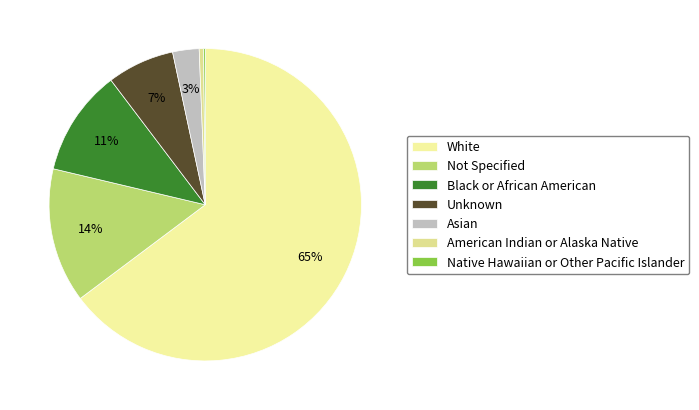

To the nearest percent, what is the average slice percentage?

14%